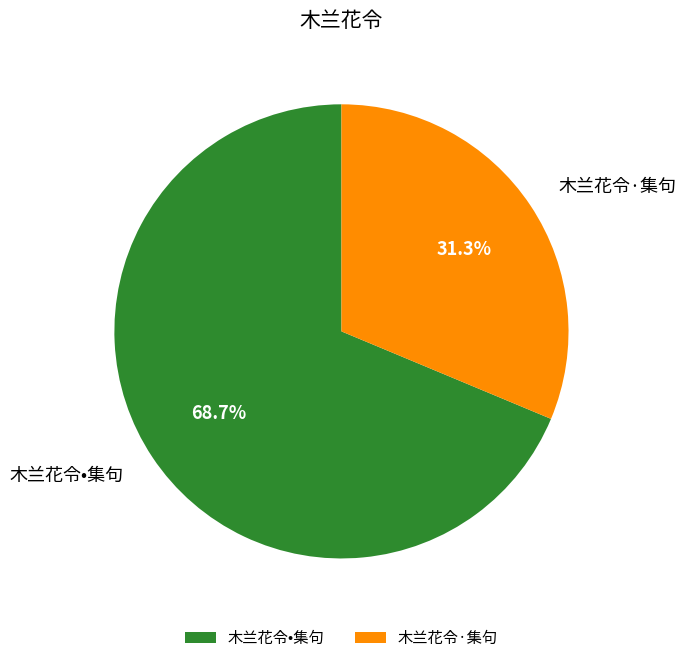

True or false: 木兰花令·集句 accounts for 41% of the total.

False